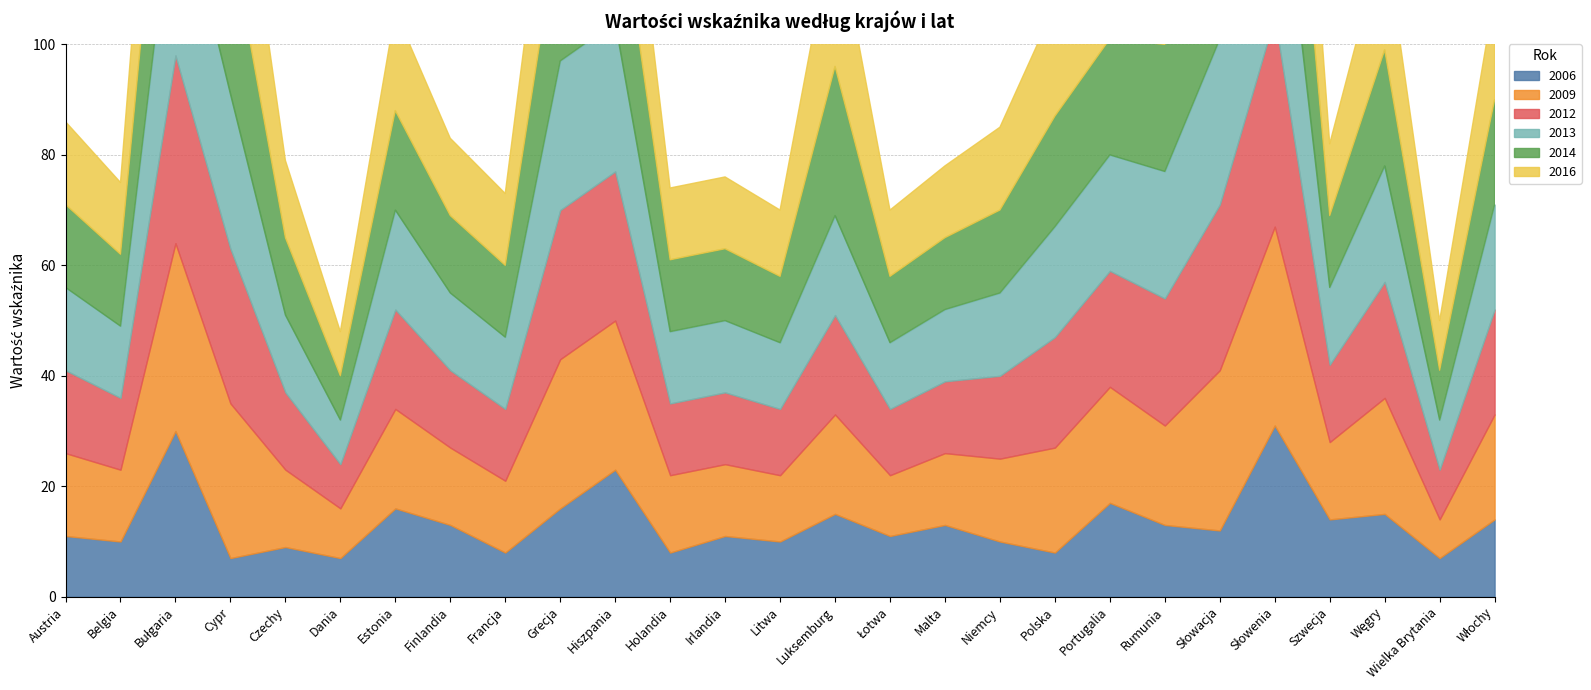

What value does the 2009 series have at Finlandia?

14